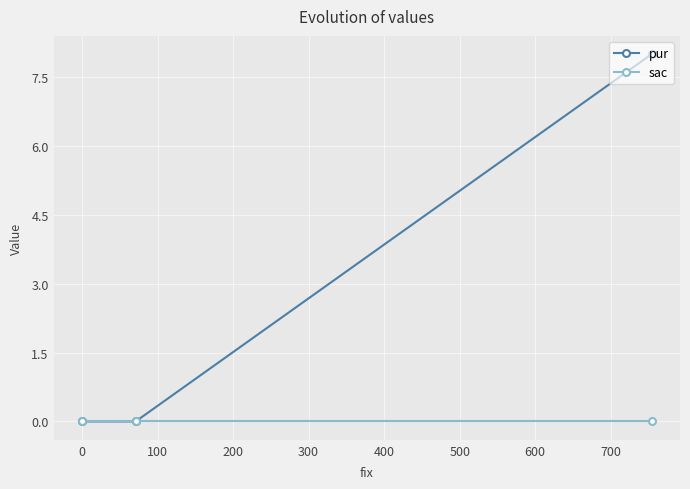

What is the value of the pur point at the 3rd from the left?

8